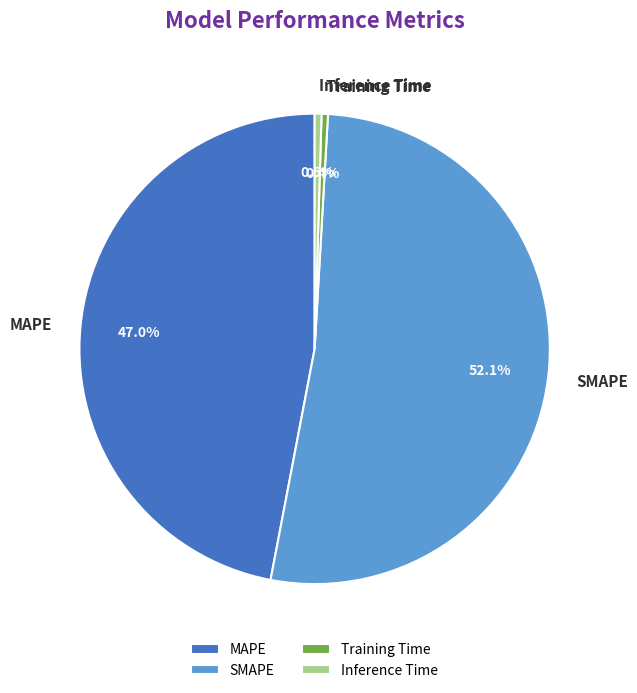

Is the sum of Training Time and Inference Time greater than half?

No